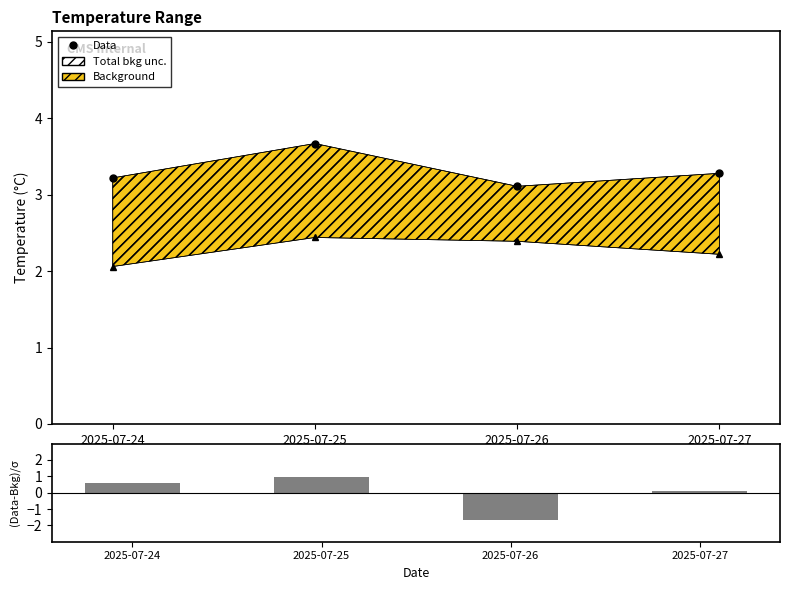

Reading left to right, transcribe all the data shown in this chart.

max_temp (Data): 3.2	3.7	3.1	3.3
min_temp (Data): 2.1	2.4	2.4	2.2
(max-min)/σ: 0.6	1.0	-1.6	0.1